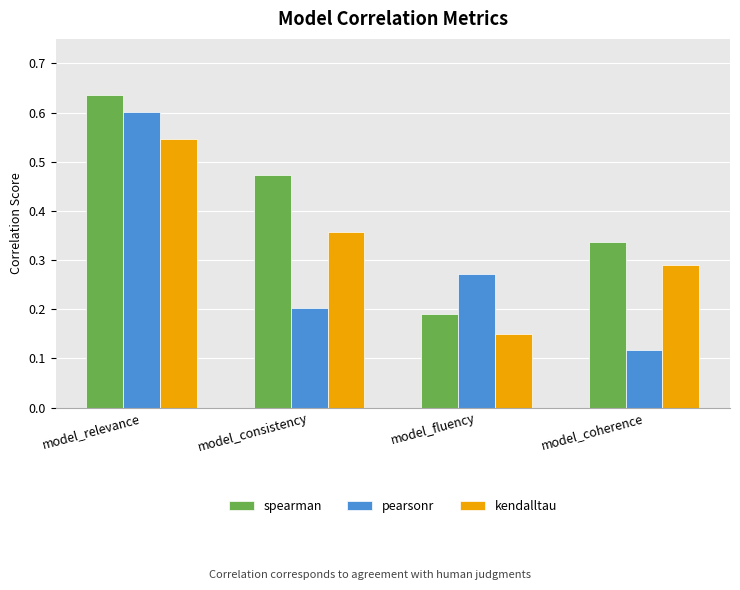

True or false: pearsonr has a value of 0.1 at model_consistency.

False